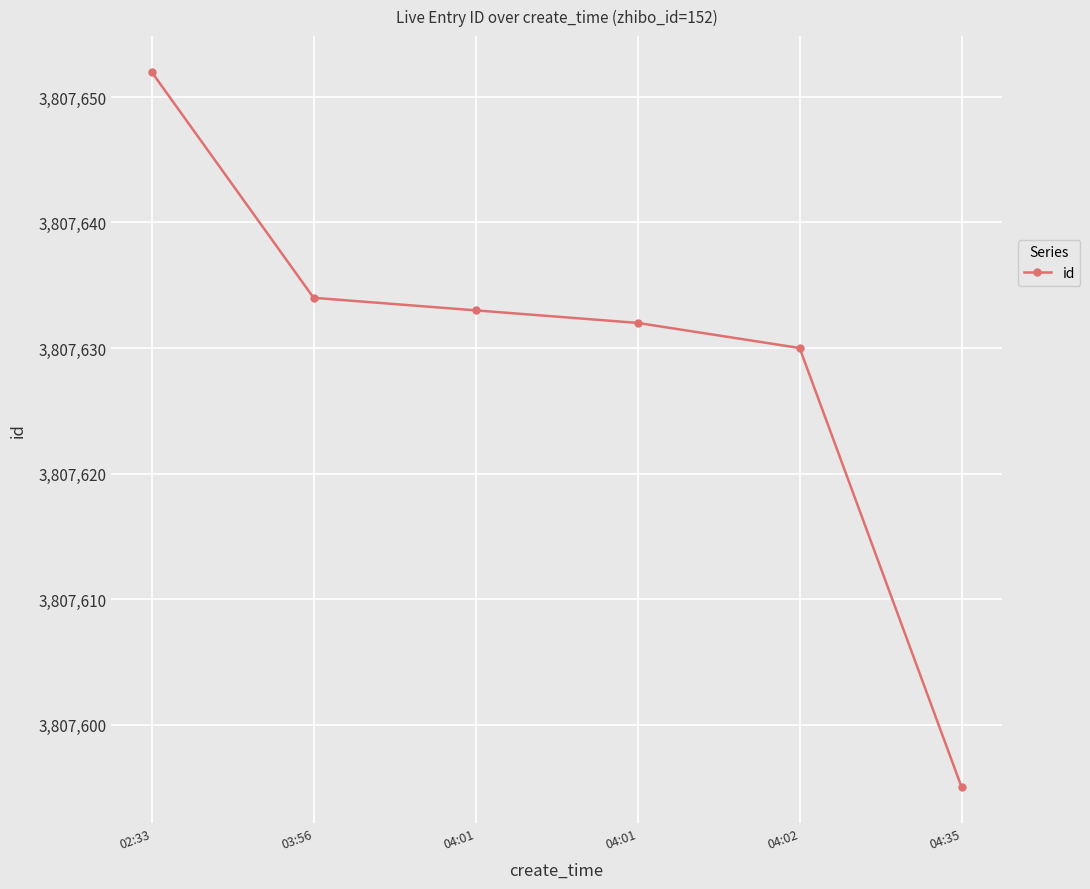

Reading left to right, transcribe all the data shown in this chart.

3807652	3807634	3807633	3807632	3807630	3807595